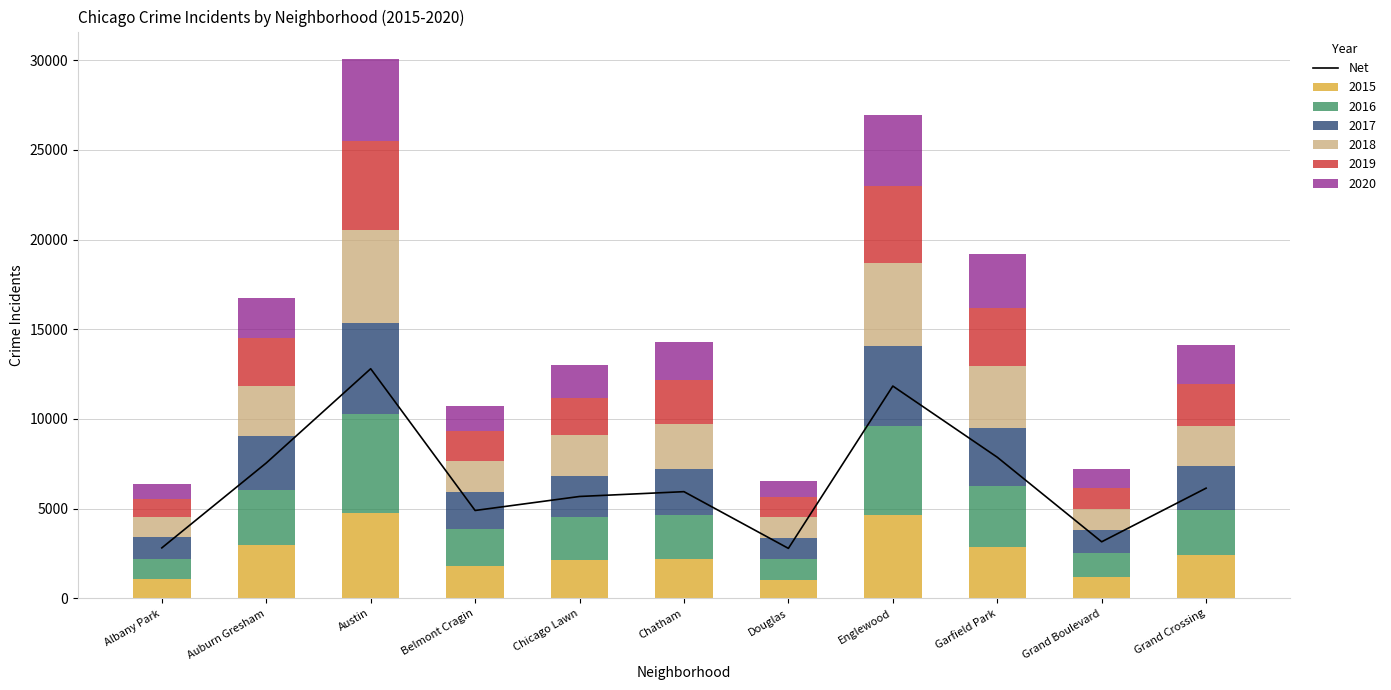

Is it true that Net equals 786.1 at Grand Boulevard?

False